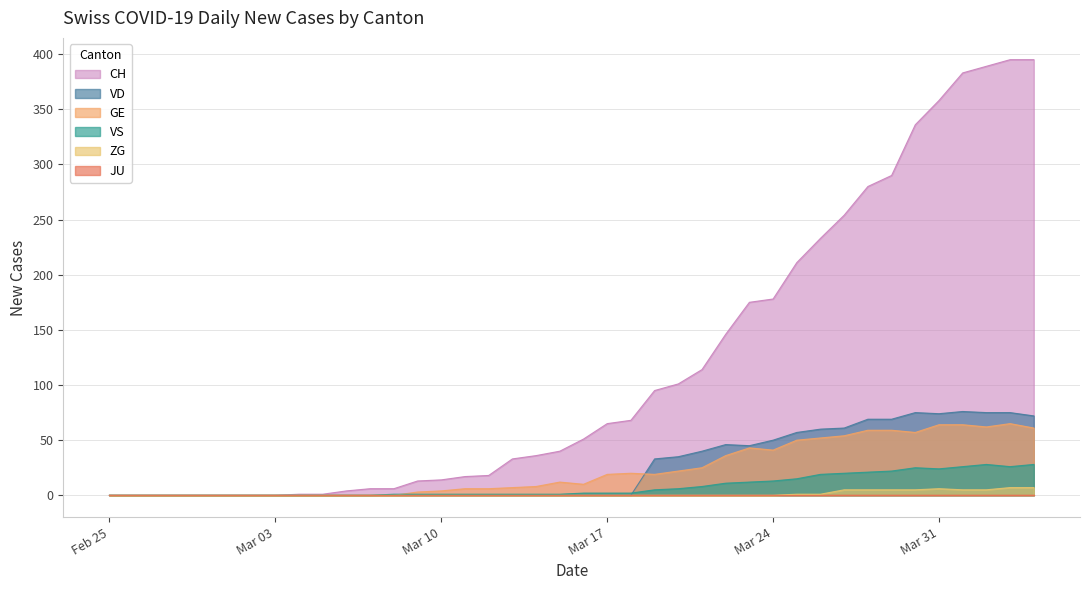

How many lines are shown in the chart?

6